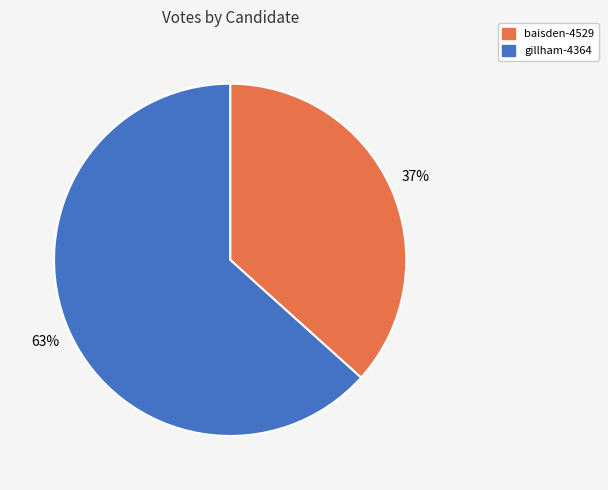

How many slices are in this pie chart?

2